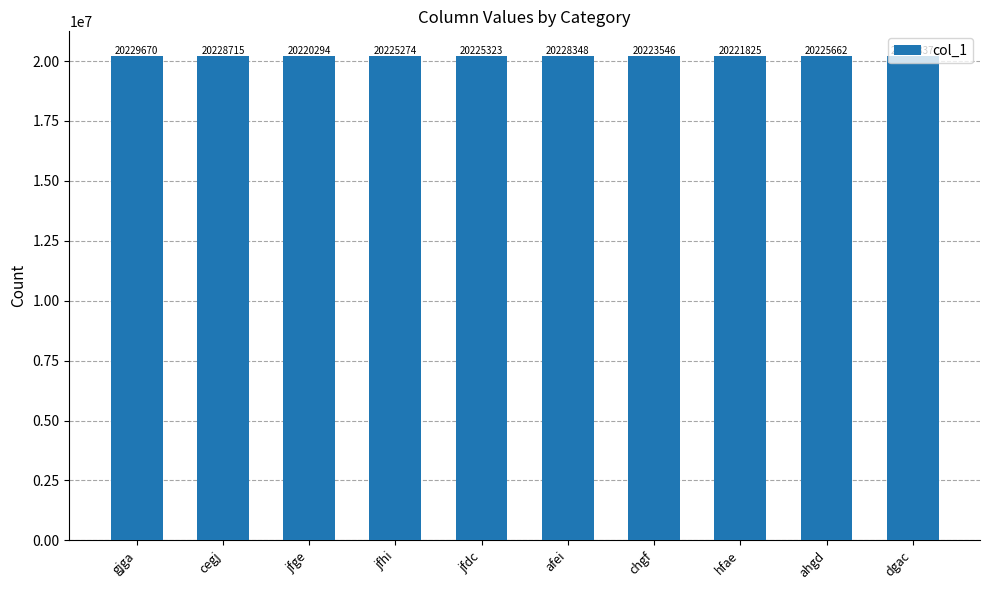

What is the maximum value shown in the chart?

20229670